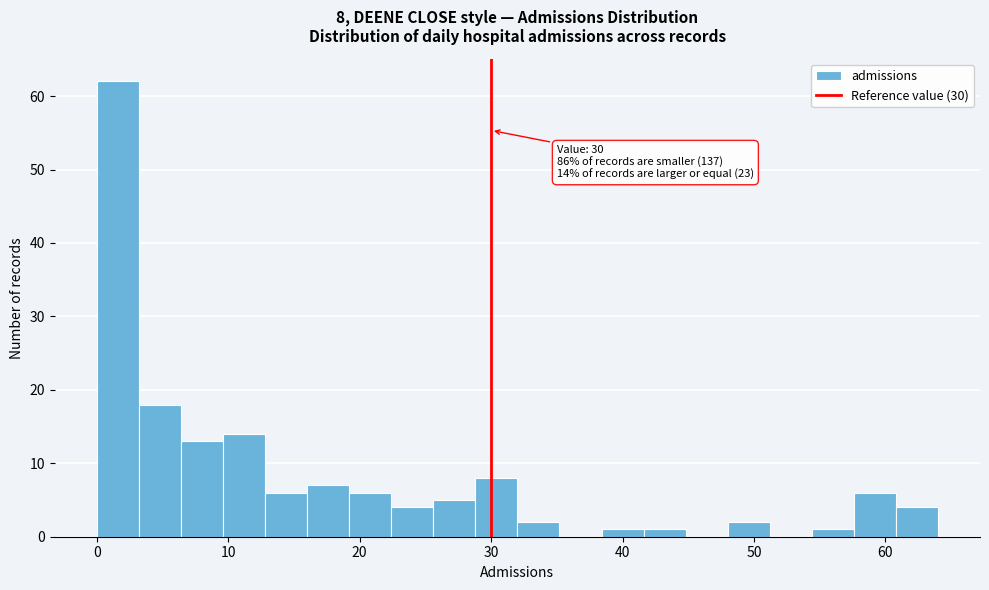

Read against the x-axis, roughly where is the centre of the tallest bar?

2